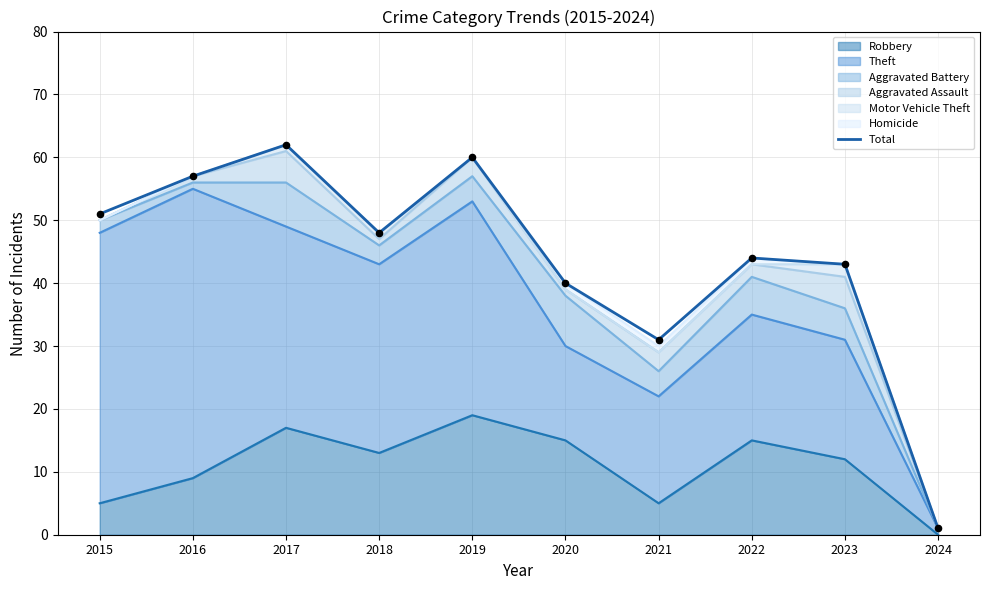

Approximately how many times larger is the value at 2019 compared to 2024?

60.0